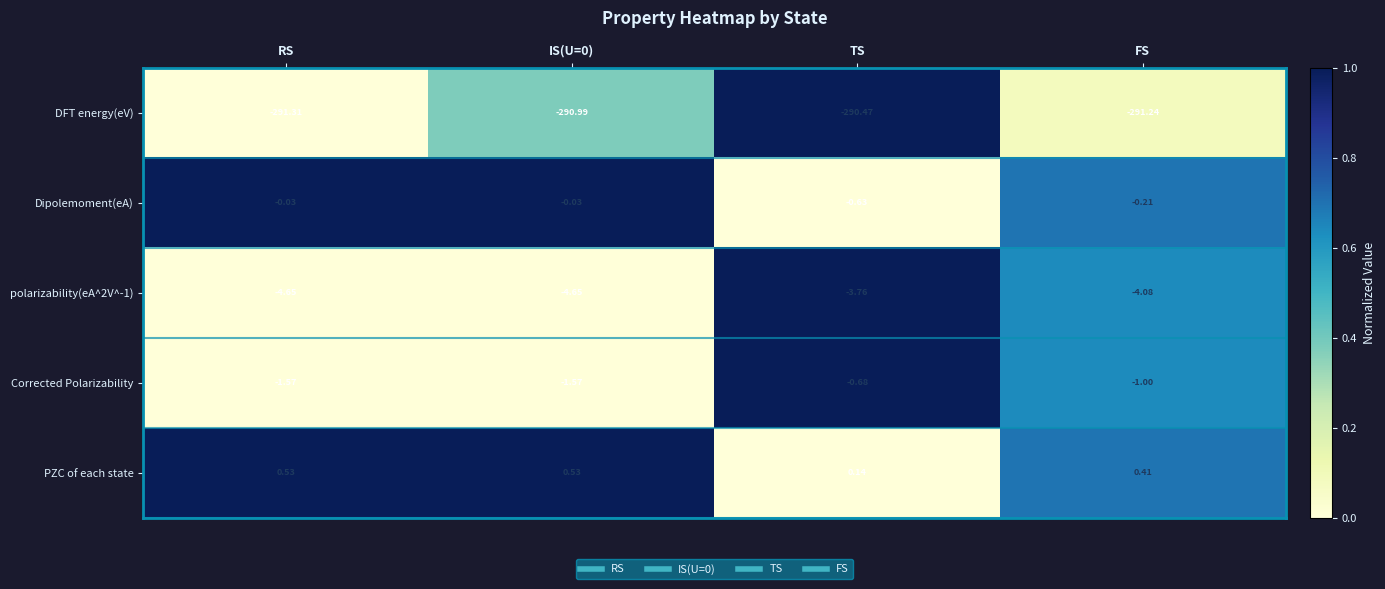

Where is Corrected Polarizability nearest to the value -1?

FS